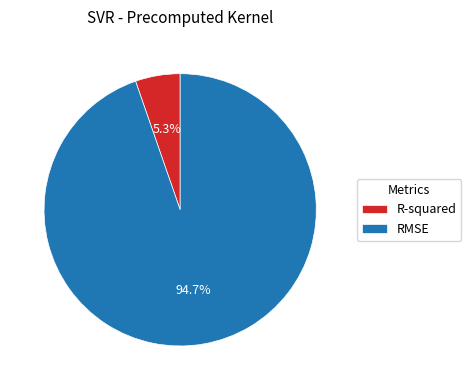

To the nearest percent, what is the difference between the RMSE and R-squared slice percentages?

89%